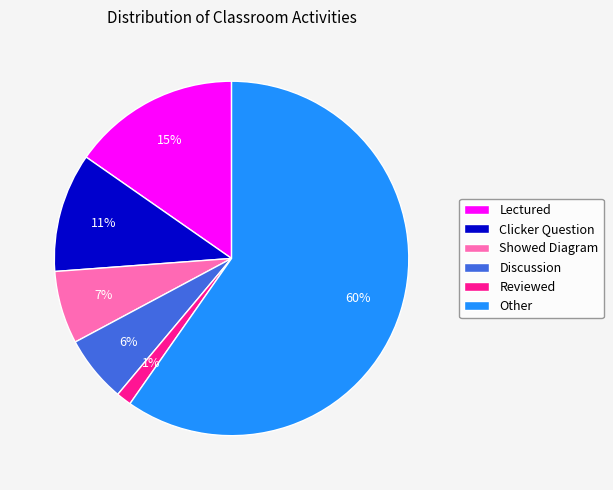

Which category has the smallest portion of the pie?

Reviewed